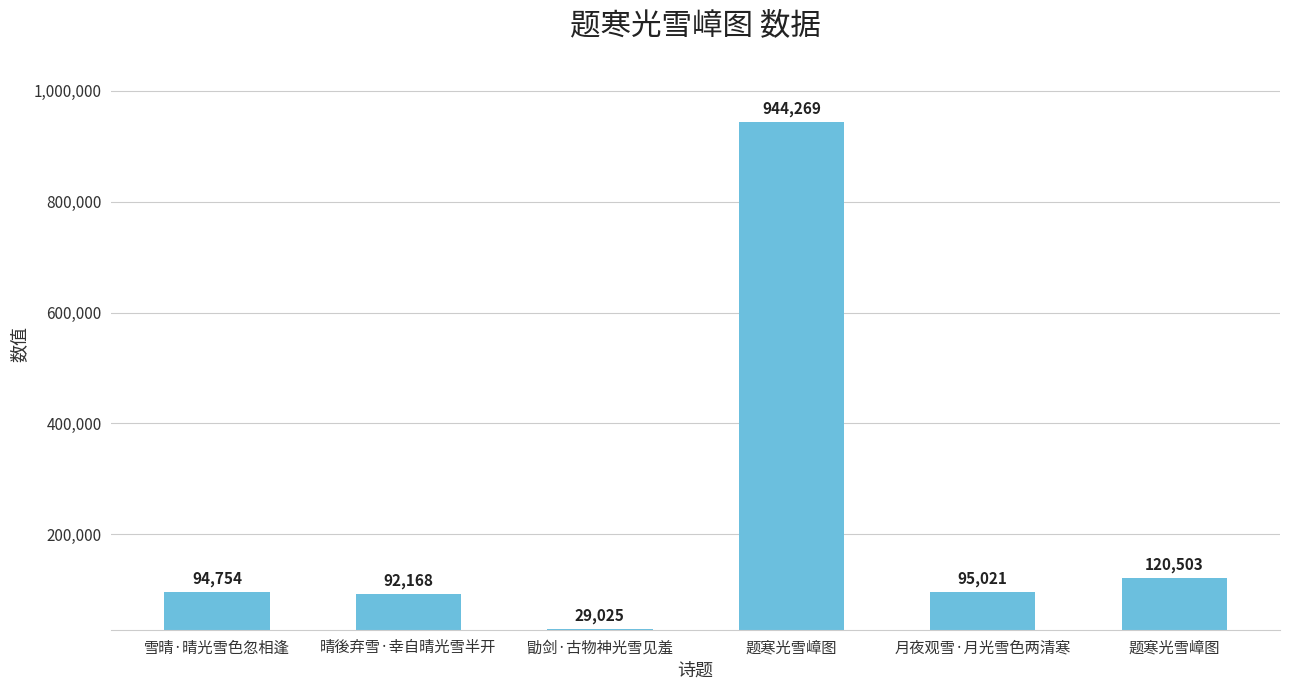

What is the sum of all values?

1375740